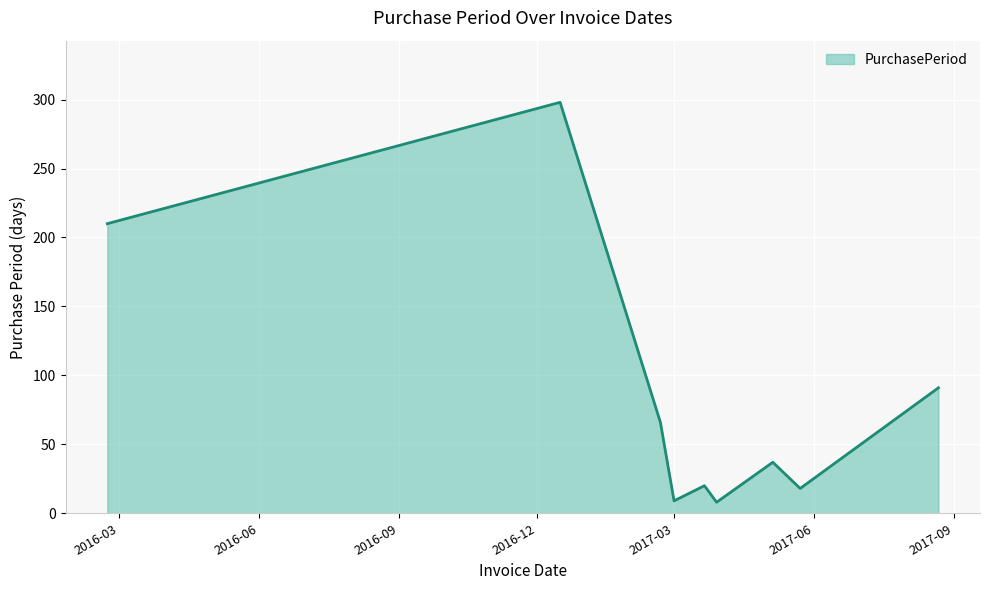

What is the minimum value shown in the chart?

8